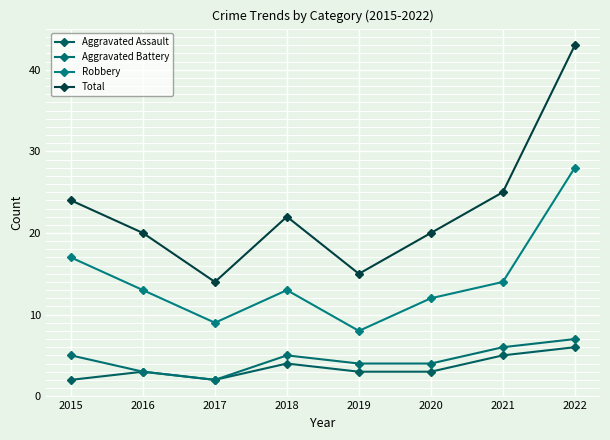

How many lines are shown in the chart?

4